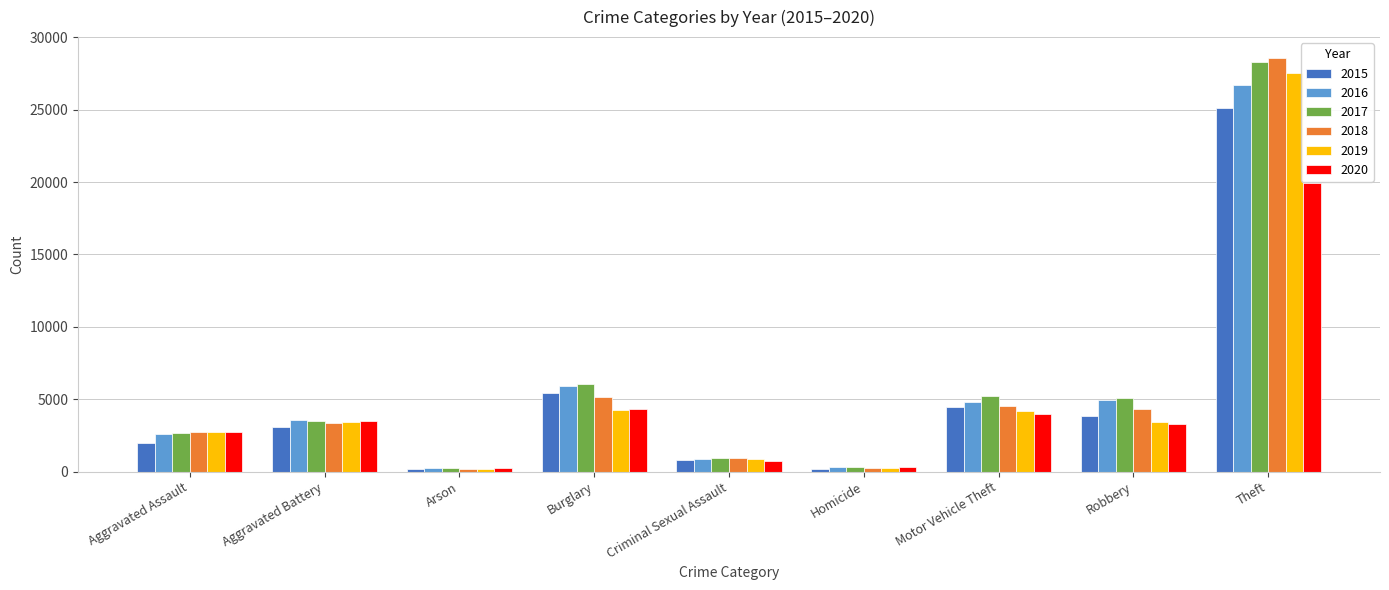

What is the difference between the 2015 values at Arson and Theft?

24906